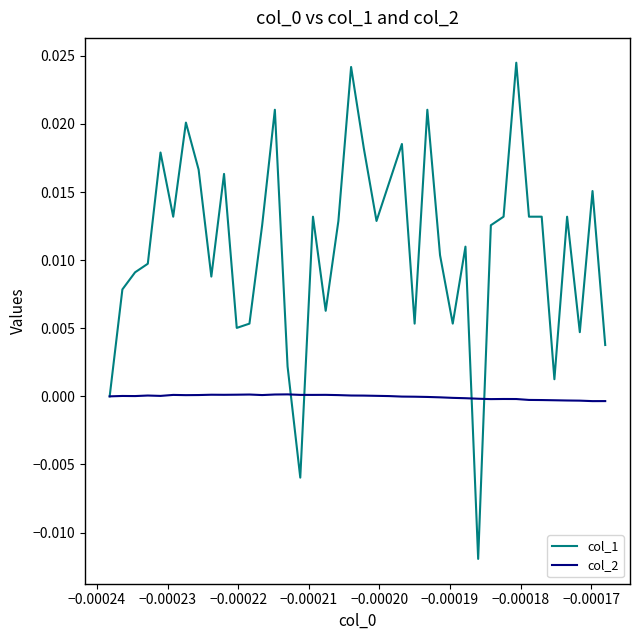

Which series has the largest total across all categories?

col_1